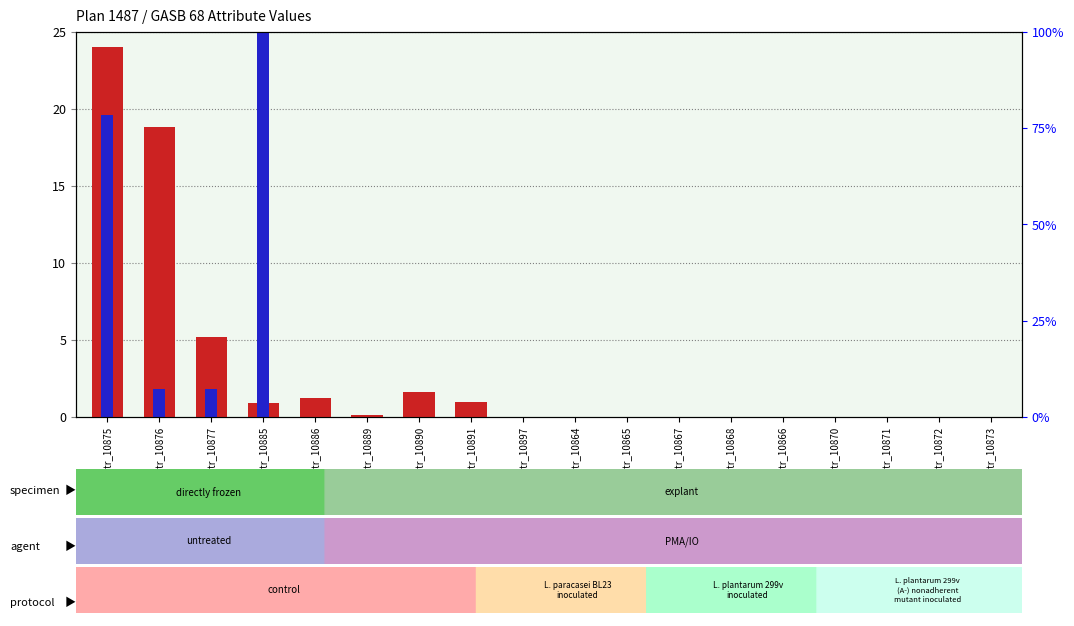

What is the total value across all series at attr_10889?

0.1